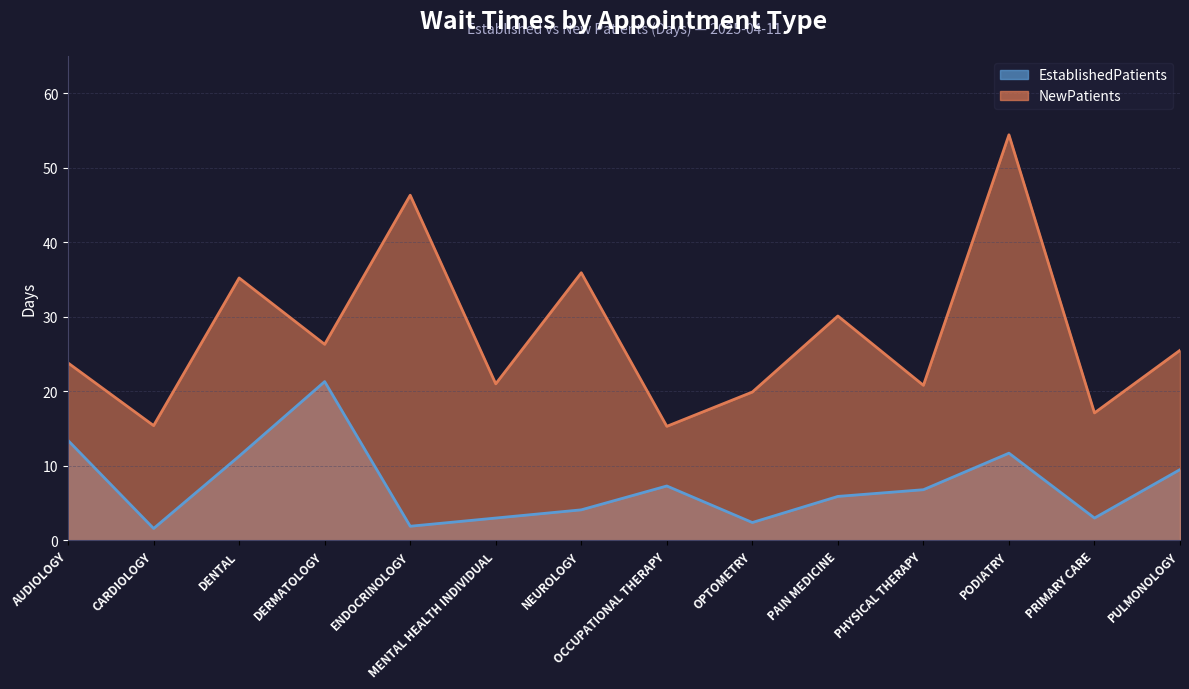

Rank the categories by NewPatients value from highest to lowest.

PODIATRY, ENDOCRINOLOGY, NEUROLOGY, DENTAL, PAIN MEDICINE, DERMATOLOGY, PULMONOLOGY, AUDIOLOGY, MENTAL HEALTH INDIVIDUAL, PHYSICAL THERAPY, OPTOMETRY, PRIMARY CARE, CARDIOLOGY, OCCUPATIONAL THERAPY